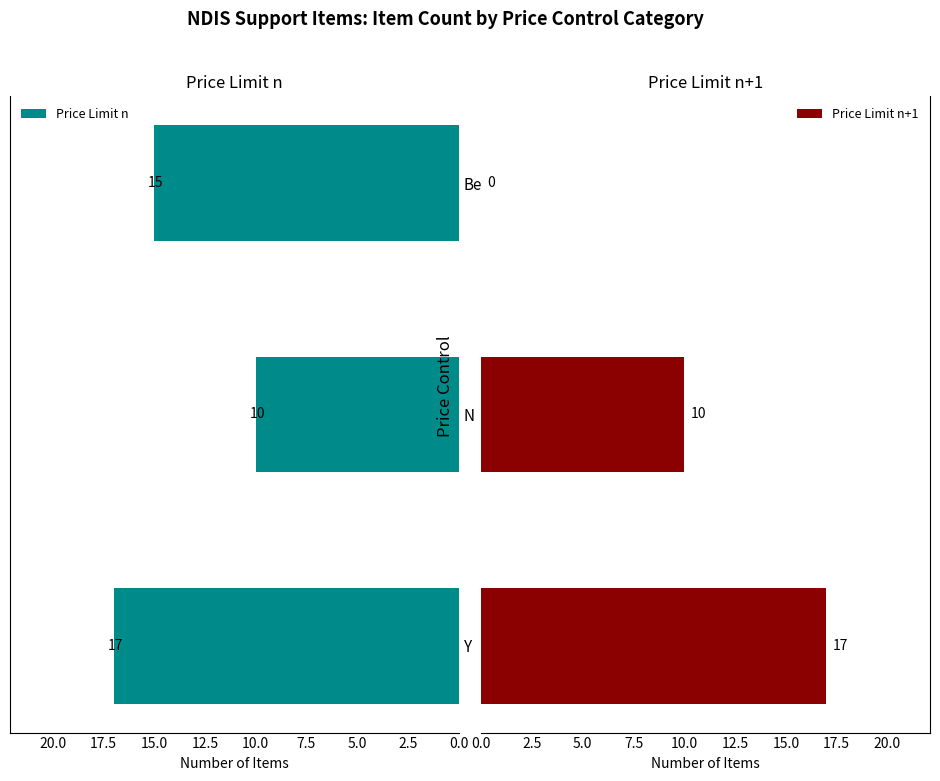

What is the difference between the maximum and minimum values in the Price Limit n series?

7